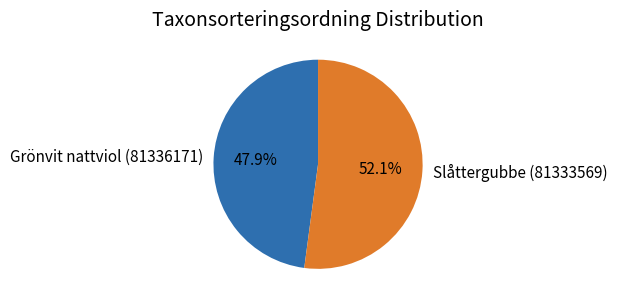

To the nearest percent, what is the combined percentage of Slåttergubbe (81333569) and Grönvit nattviol (81336171)?

100%